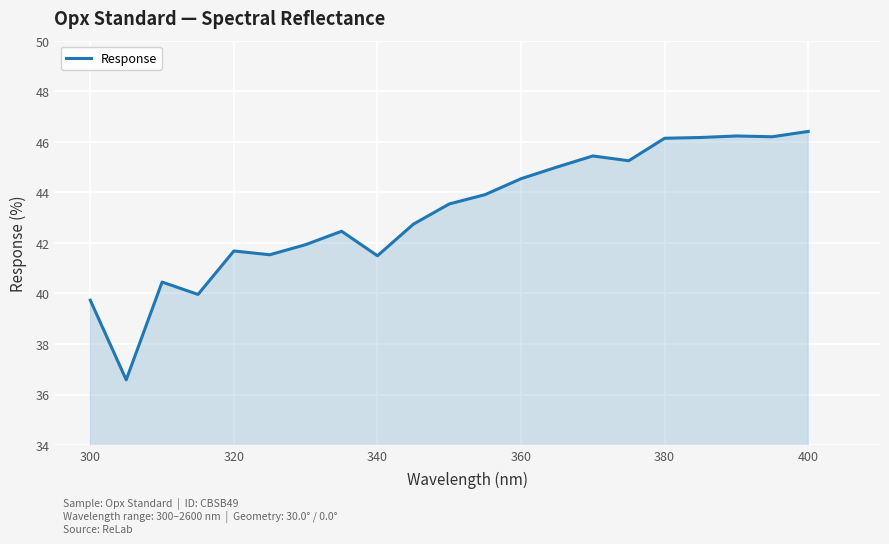

What is the greatest value displayed?

46.4